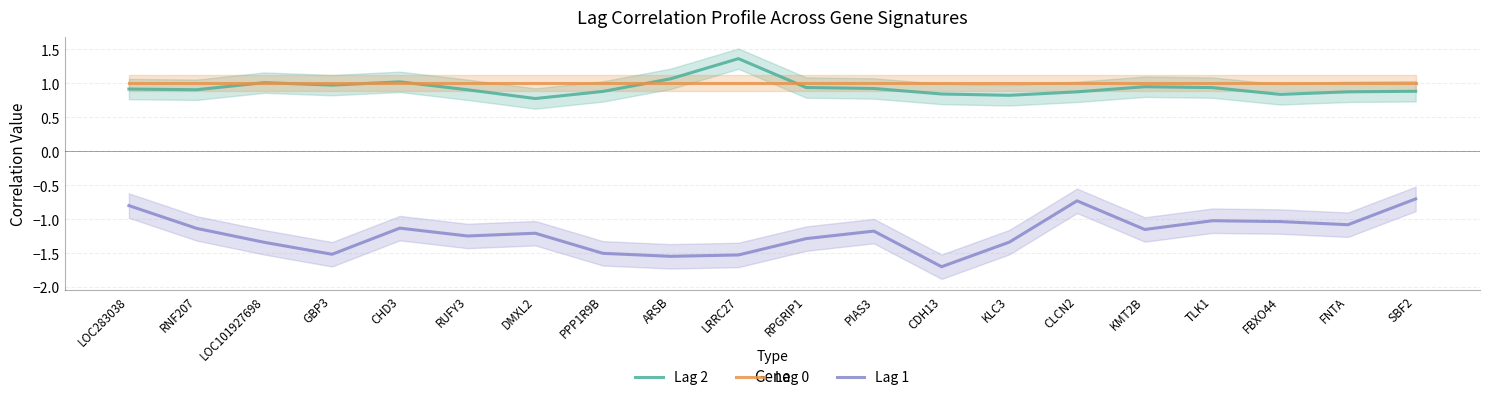

Which category has the lowest value across all series?

CDH13